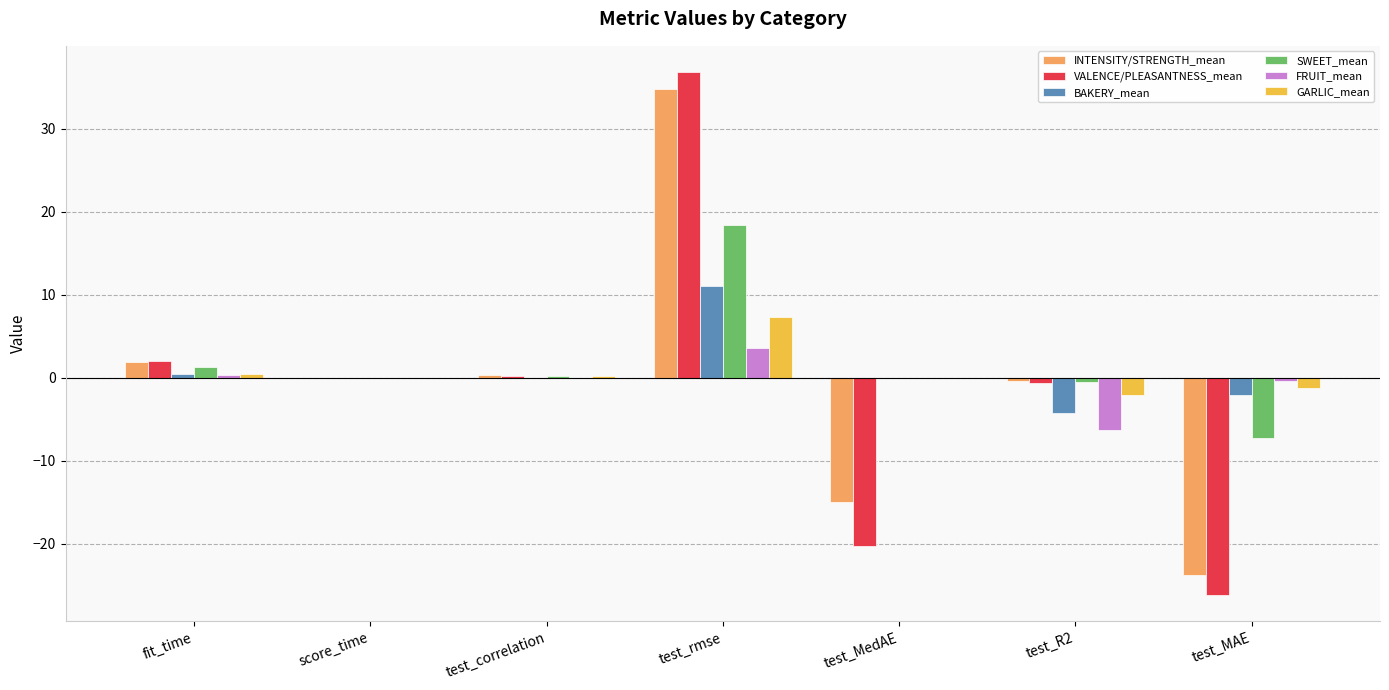

True or false: GARLIC_mean has a value of 12.0 at test_rmse.

False